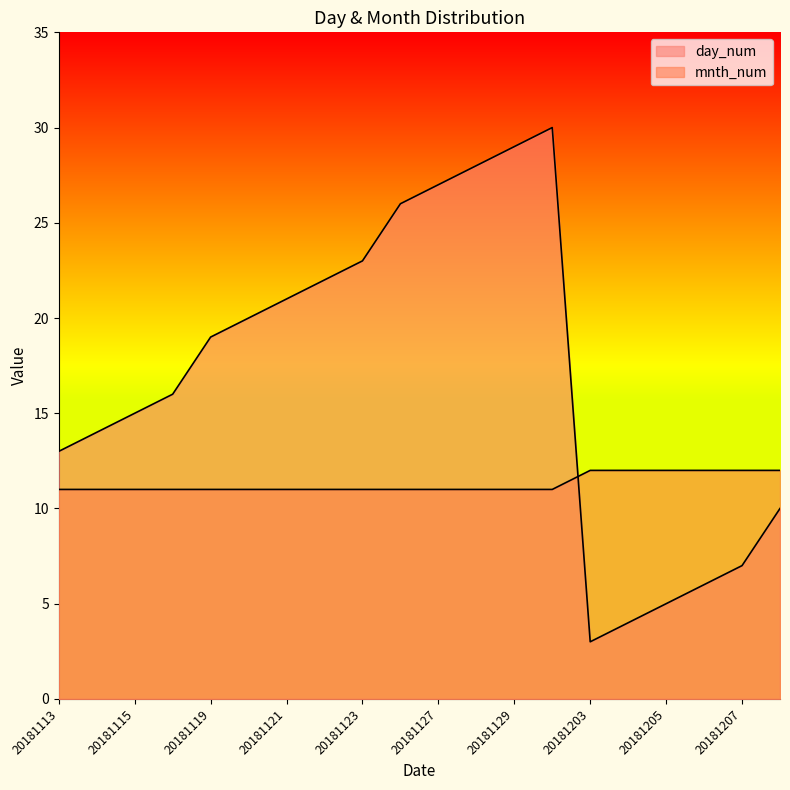

What is the maximum value shown in the chart?

30